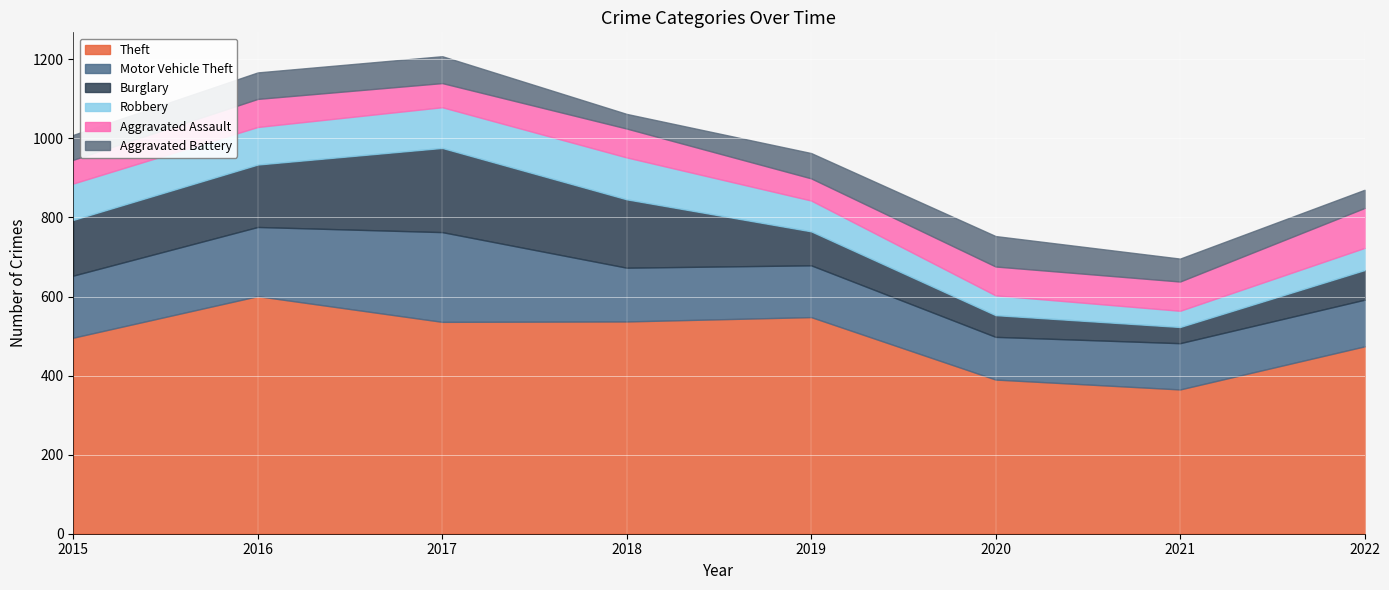

At which category does the chart reach its minimum across all series?

2018